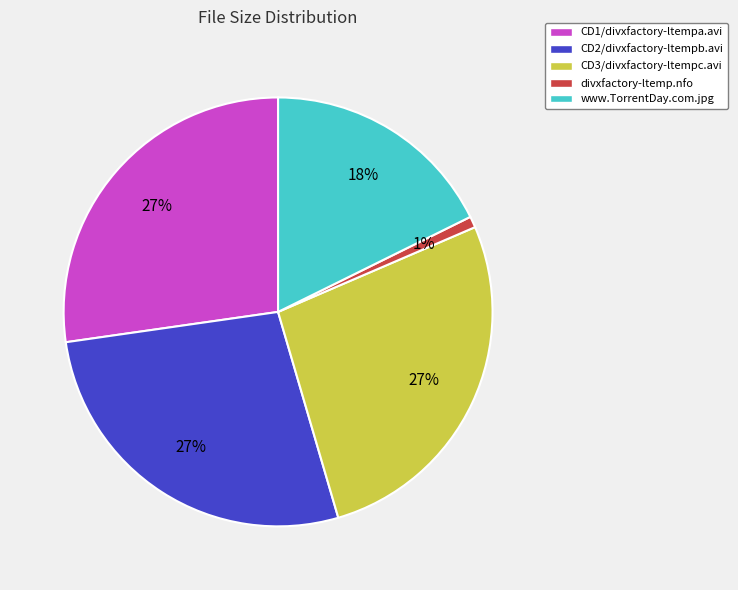

What is the smallest slice in the pie chart?

divxfactory-ltemp.nfo